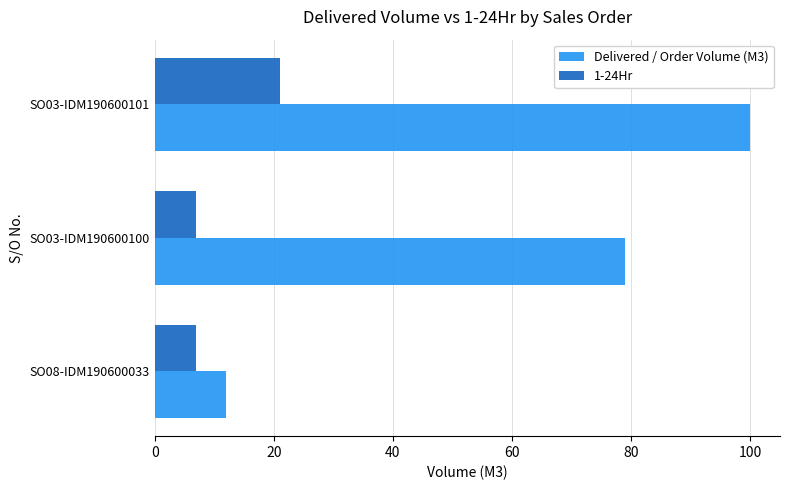

What is the sum of all Delivered / Order Volume (M3) values?

191